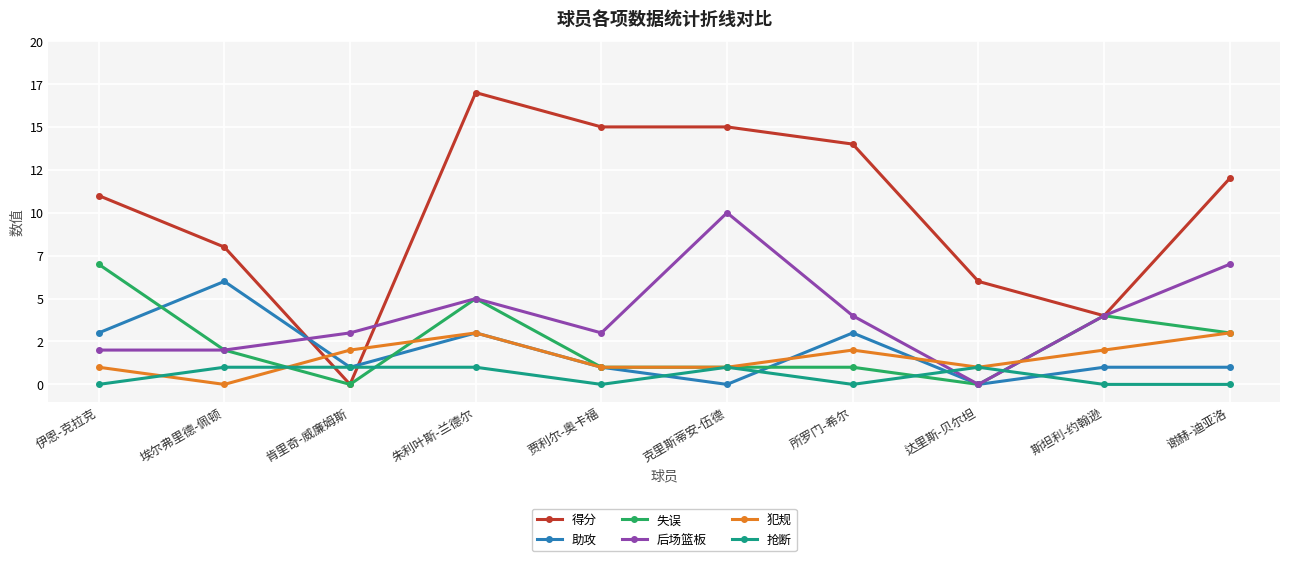

Between 克里斯蒂安-伍德 and 伊恩-克拉克, which is larger?

克里斯蒂安-伍德